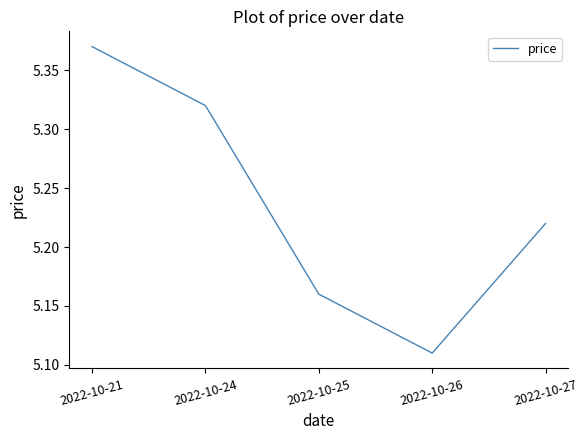

Where is the first local minimum?

2022-10-26